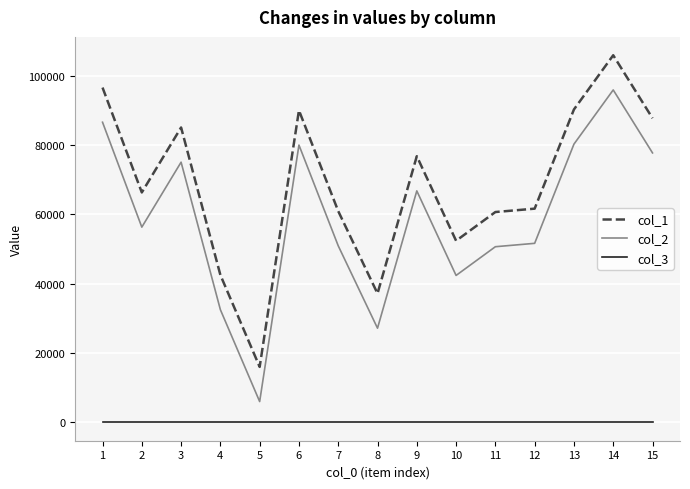

How many values in the col_2 series are below 56295?

7